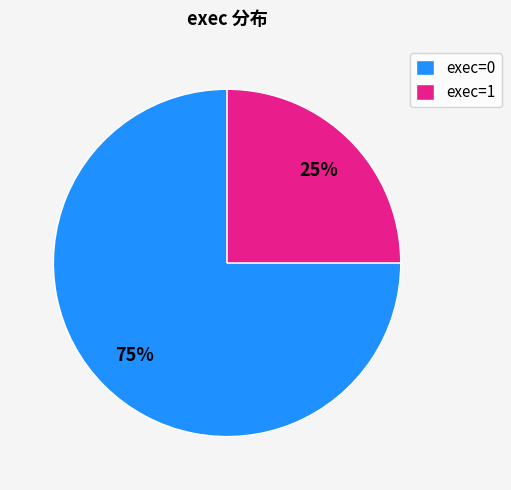

Which slice represents more than half of the pie?

exec=0